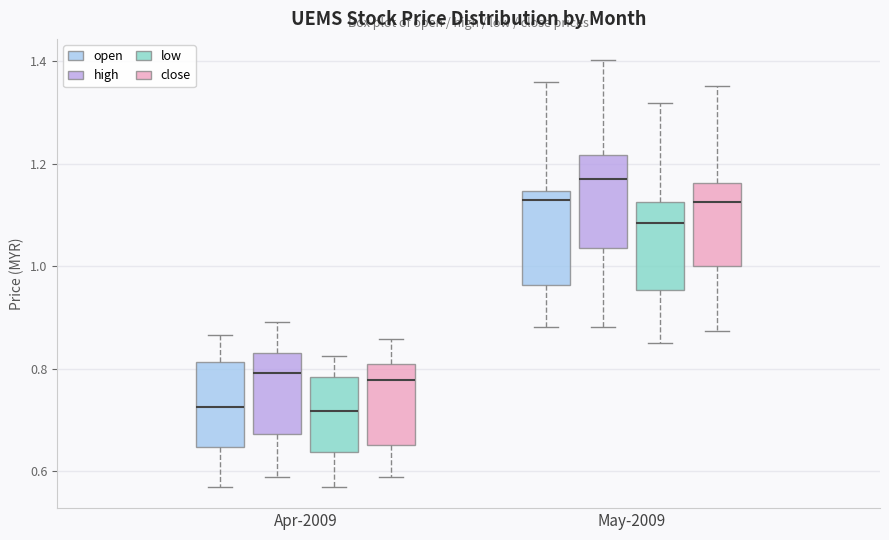

Where does the upper whisker of the box for Apr-2009 (high) end on the y-axis? The values are not printed on the chart, so give them approximately, as read against the axis.

0.90